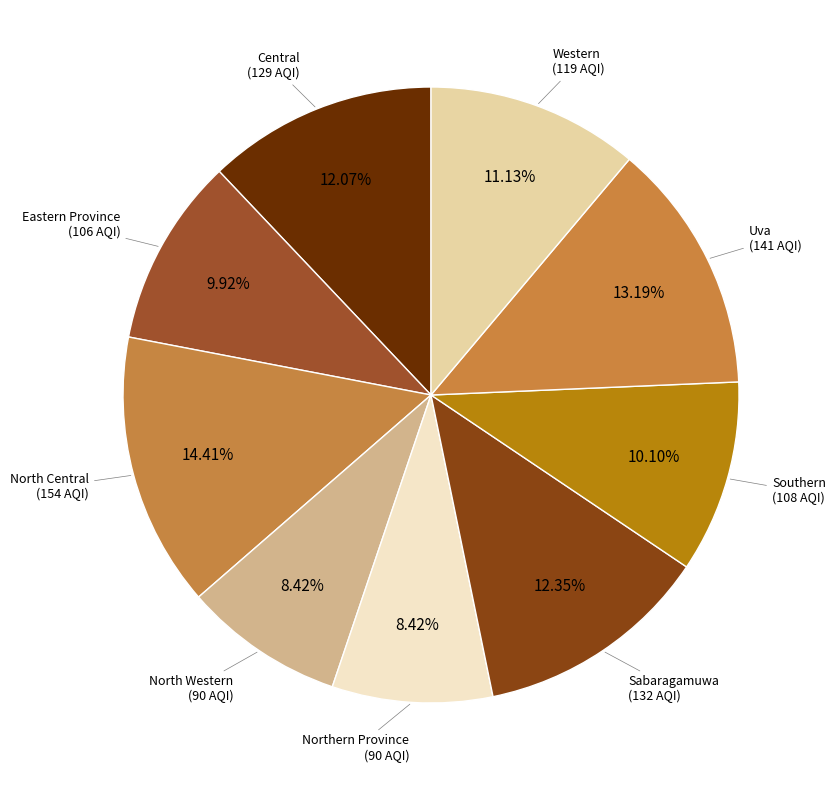

What is the total percentage of Central and North Central?

26.5%